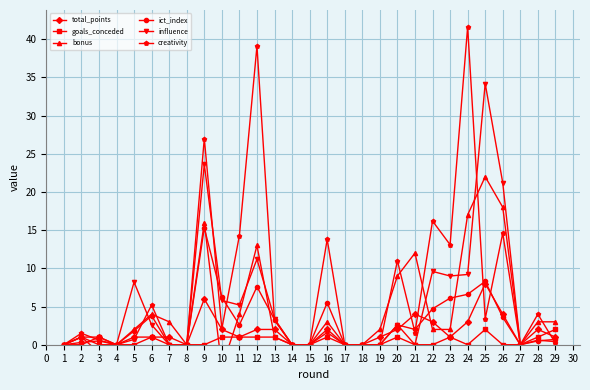

The value of creativity at 8 is 14.7. True or false?

False